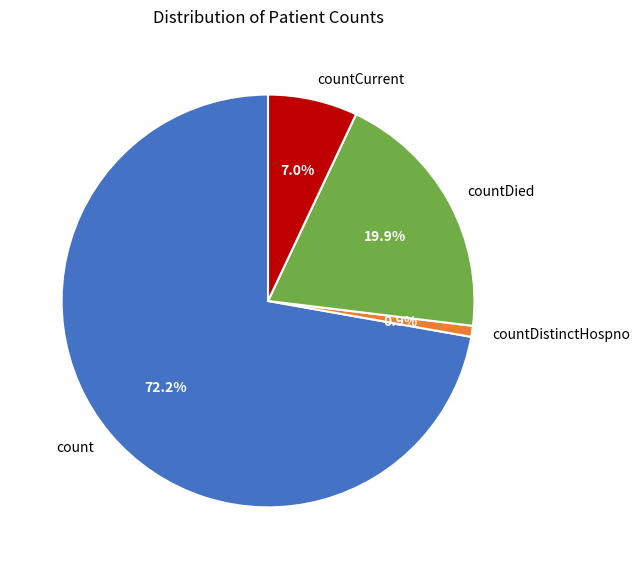

What is the largest slice in the pie chart?

count